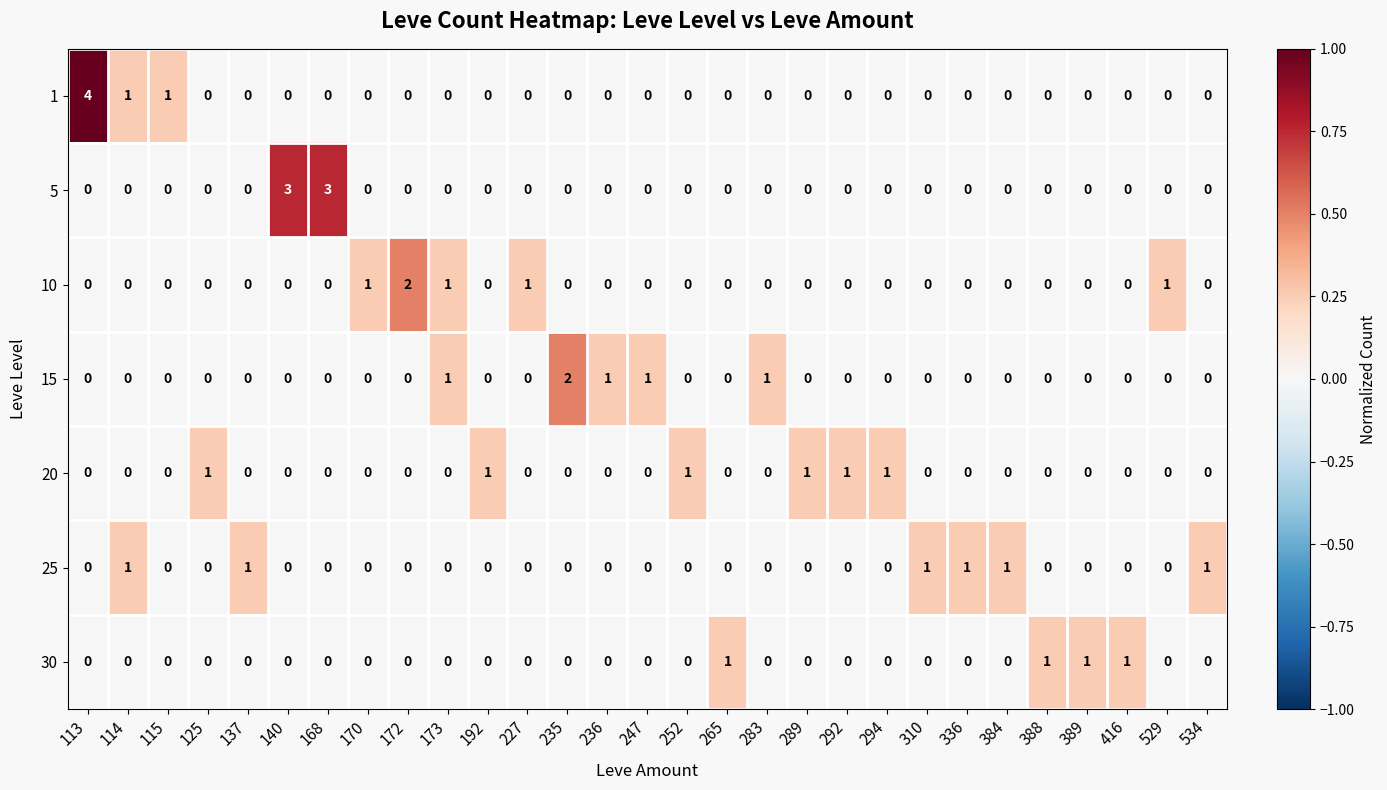

How many values in 10 are above zero?

5